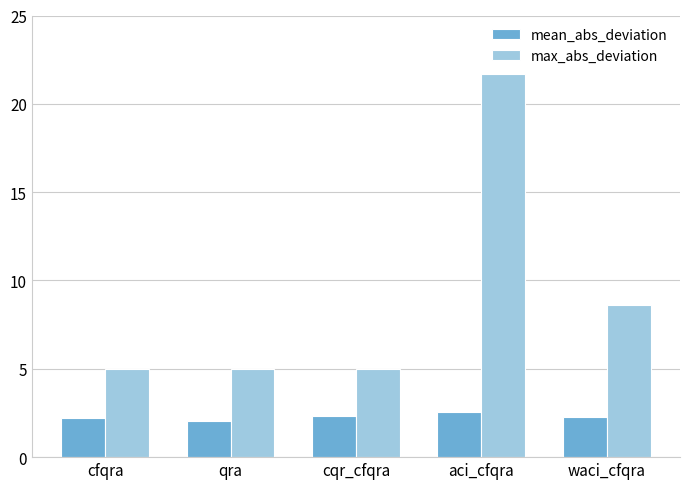

What is the sum of the mean_abs_deviation values at aci_cfqra and waci_cfqra?

4.8